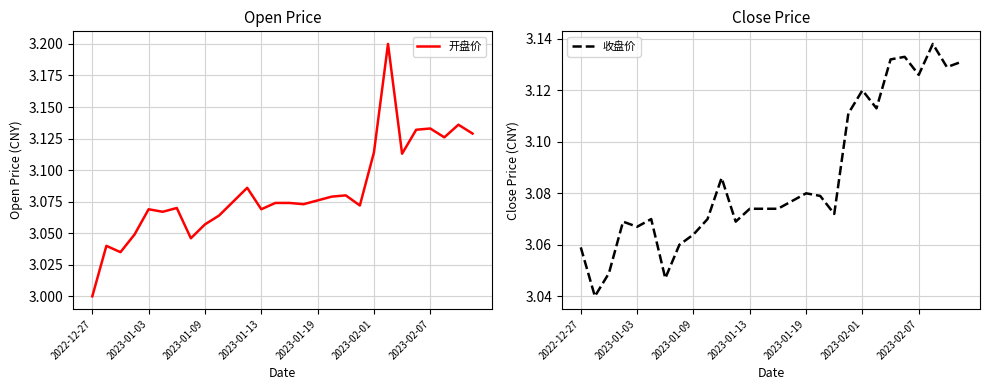

The value of 收盘价 at 2022-12-27 is 2.0. True or false?

False